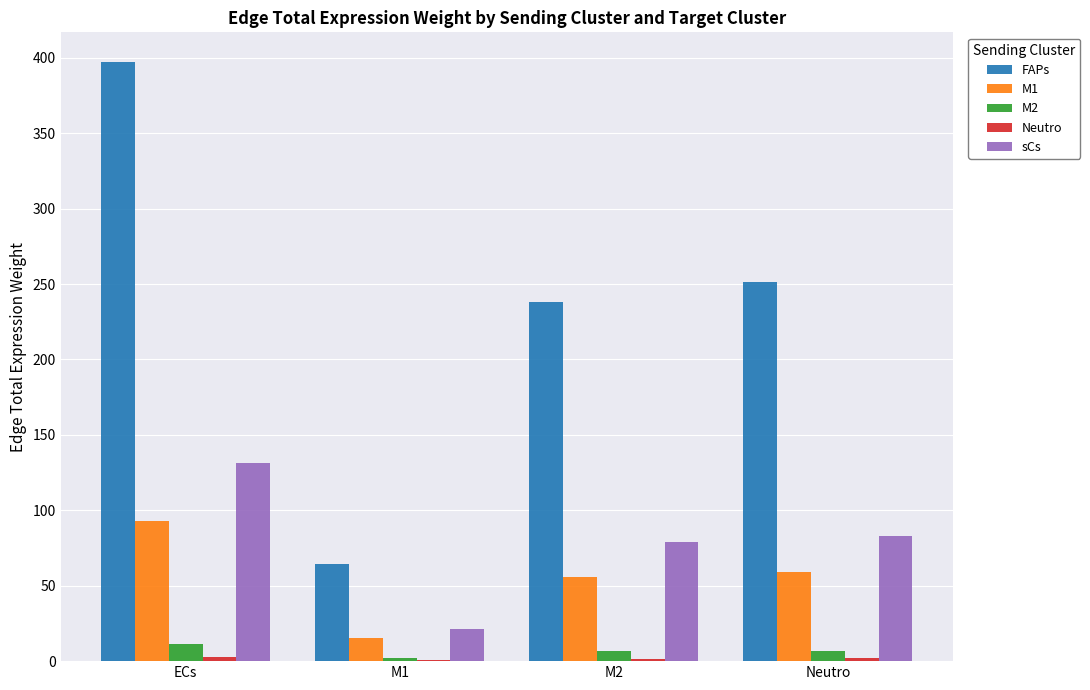

Which series changed the most between M1 and M2?

FAPs